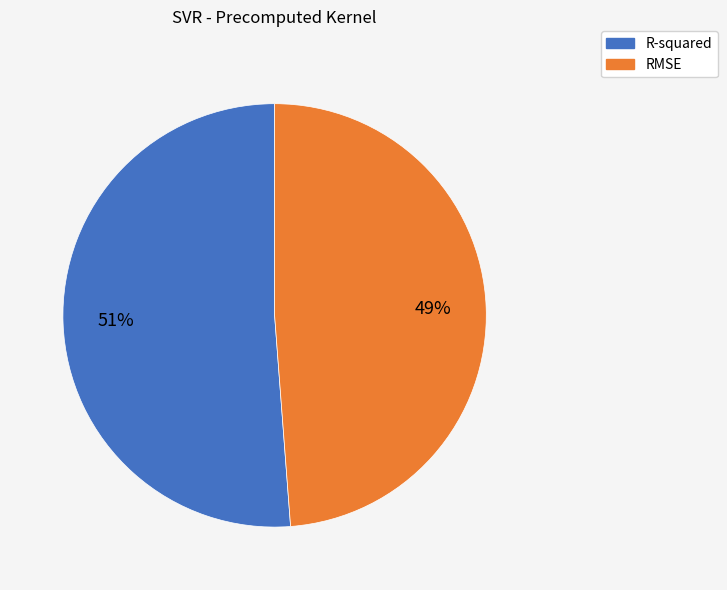

What percentage is the R-squared slice, to the nearest percent?

51%